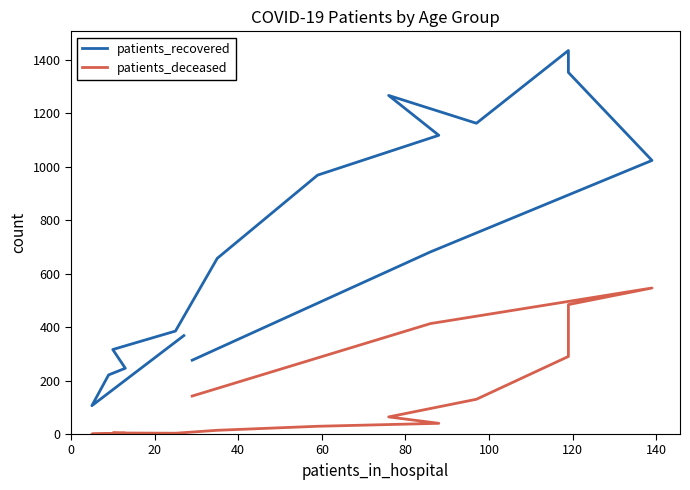

How many categories are shown in the chart?

16